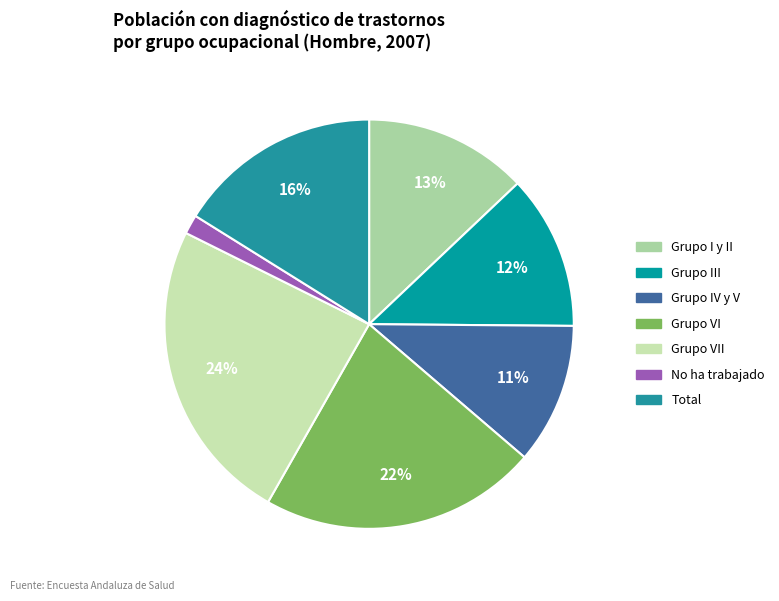

True or false: No ha trabajado accounts for 2% of the total.

True